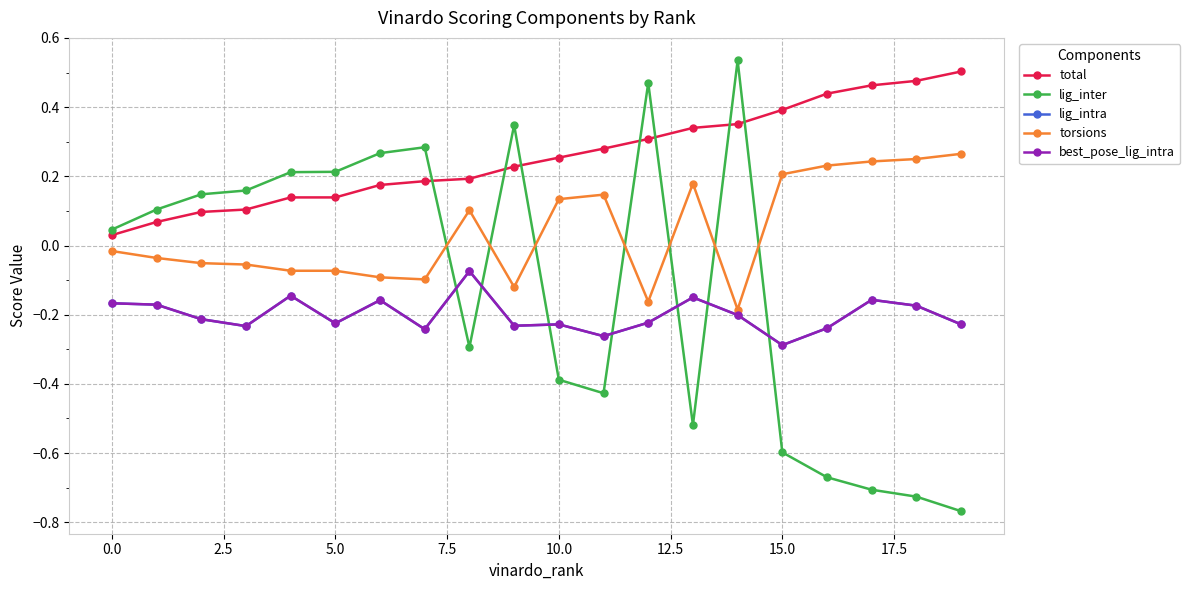

True or false: lig_inter and total intersect in this chart.

True